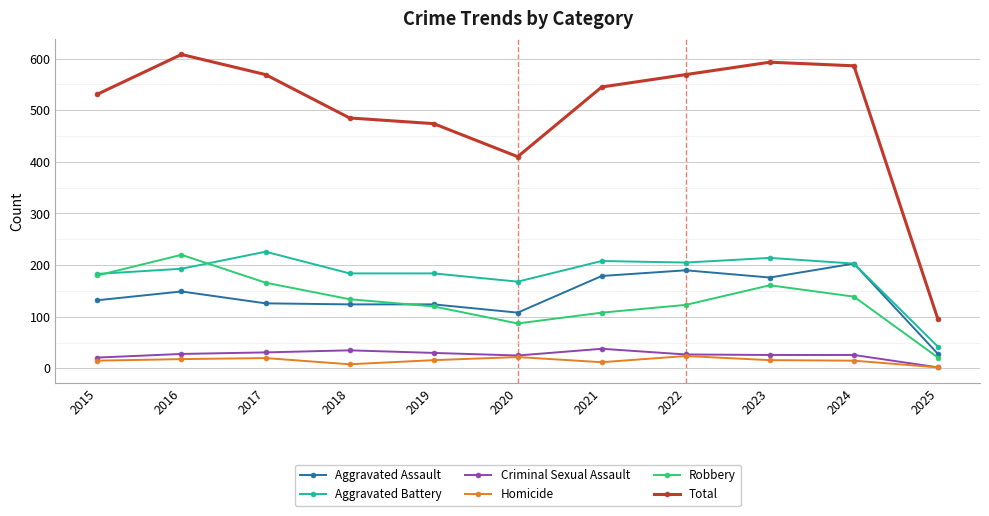

True or false: Criminal Sexual Assault and Robbery cross at least once.

False